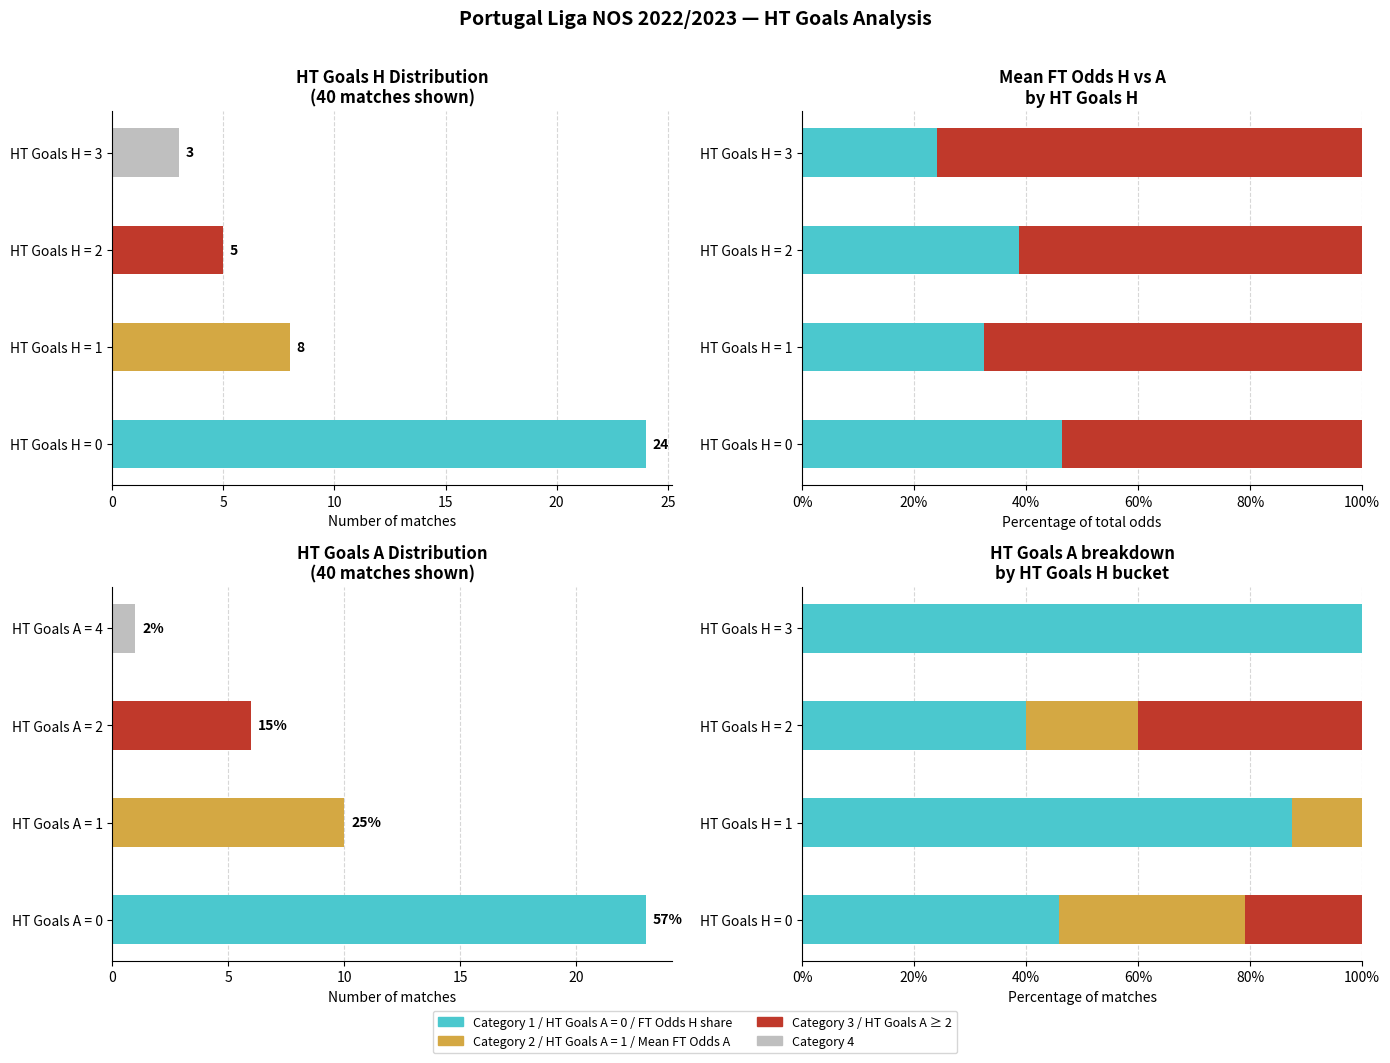

What is the sum of the HT Goals A count values at HT Goals A = 4 and HT Goals A = 1?

11.0